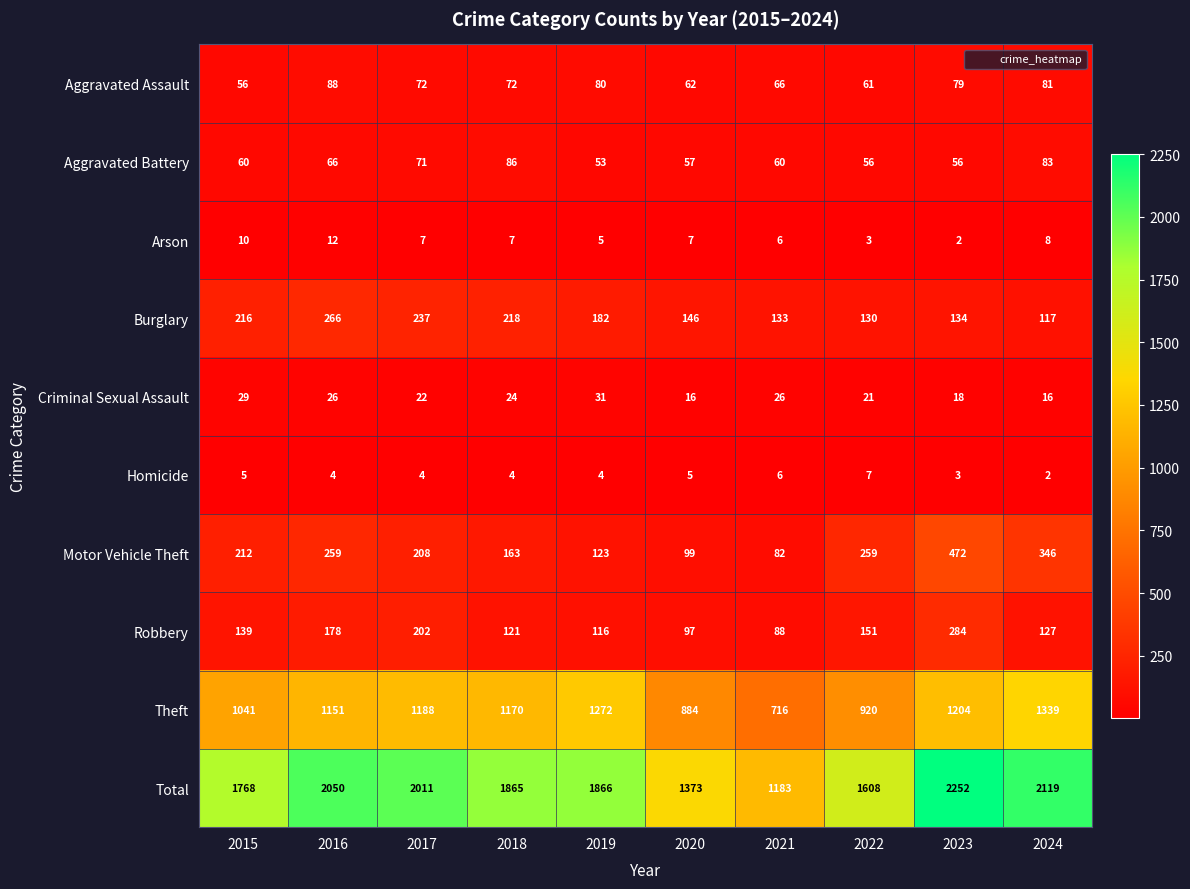

Which series has the widest spread of values?

Total